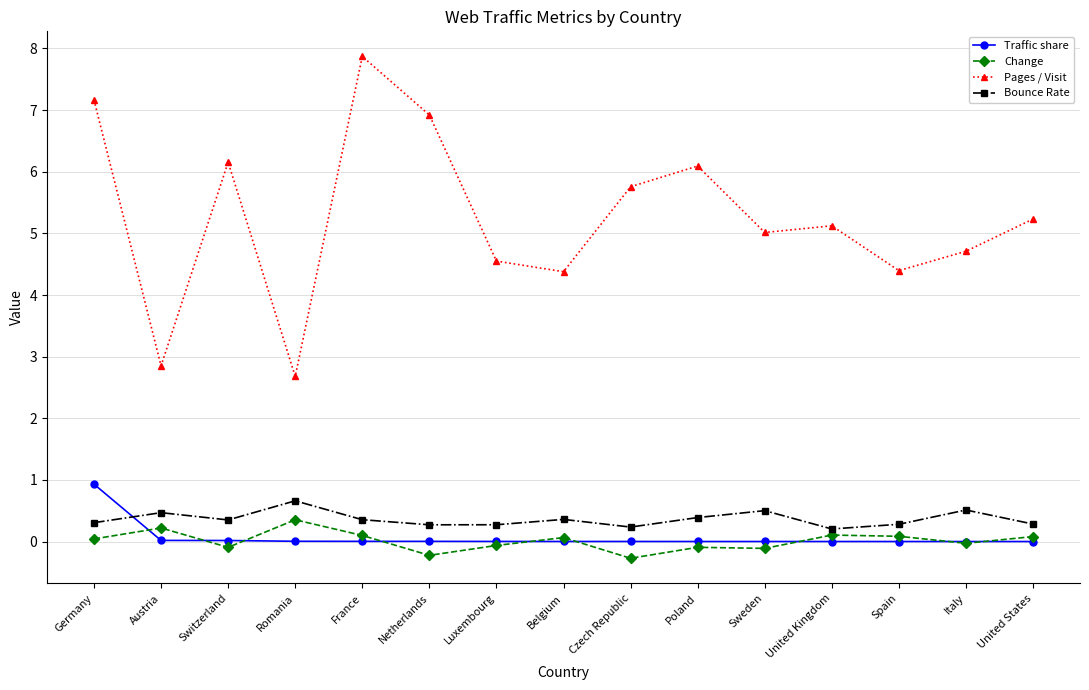

Which label corresponds to the largest value in the chart?

France